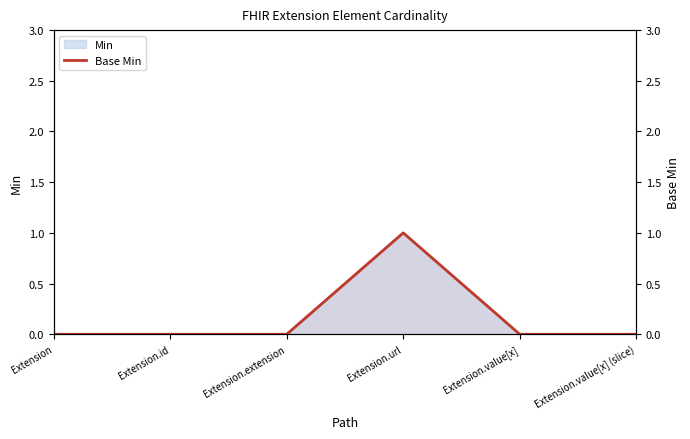

What is the label of the 2nd point from the right?

Extension.value[x]